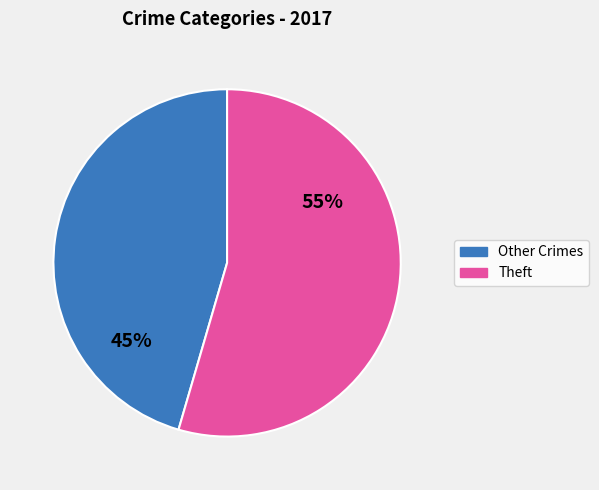

To the nearest percent, what is the average slice percentage?

50%